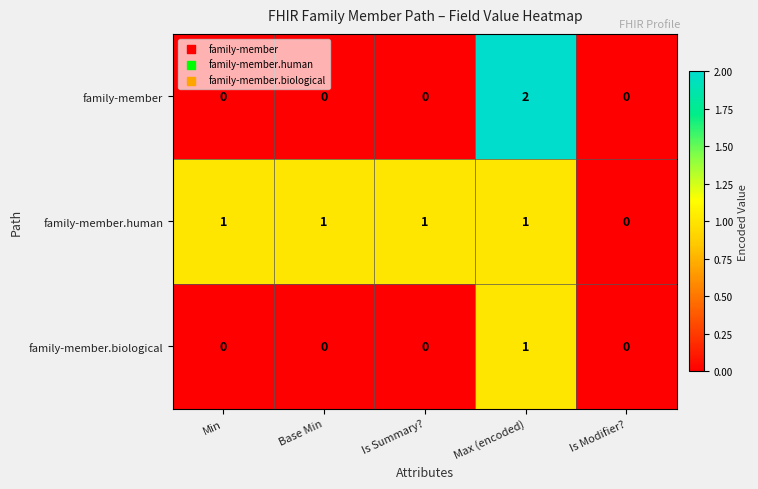

Which series has the widest spread of values?

family-member